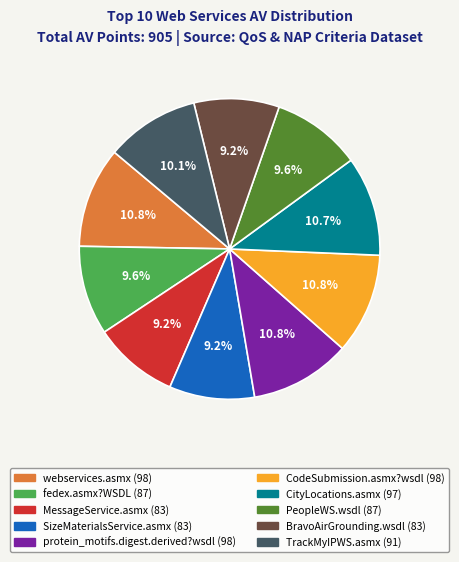

Between webservices.asmx and TrackMyIPWS.asmx, which is larger?

webservices.asmx